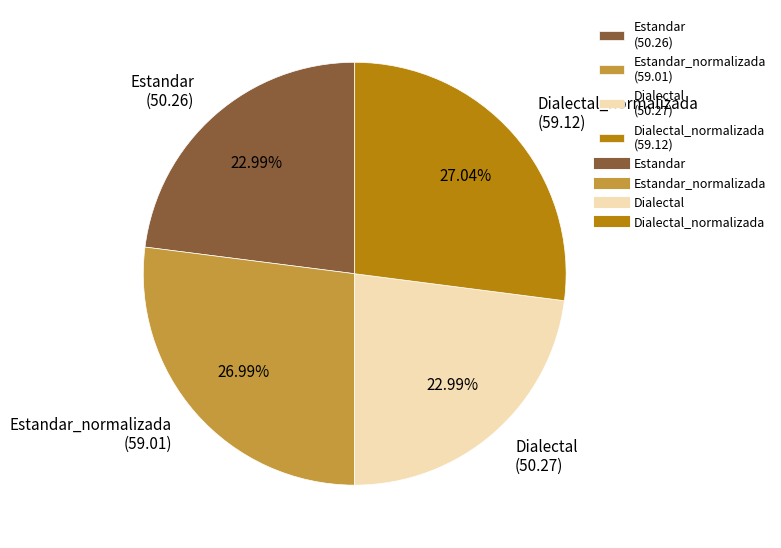

What is the ratio of the value at Dialectal_normalizada (59.12) to the value at Estandar_normalizada (59.01)?

1.0